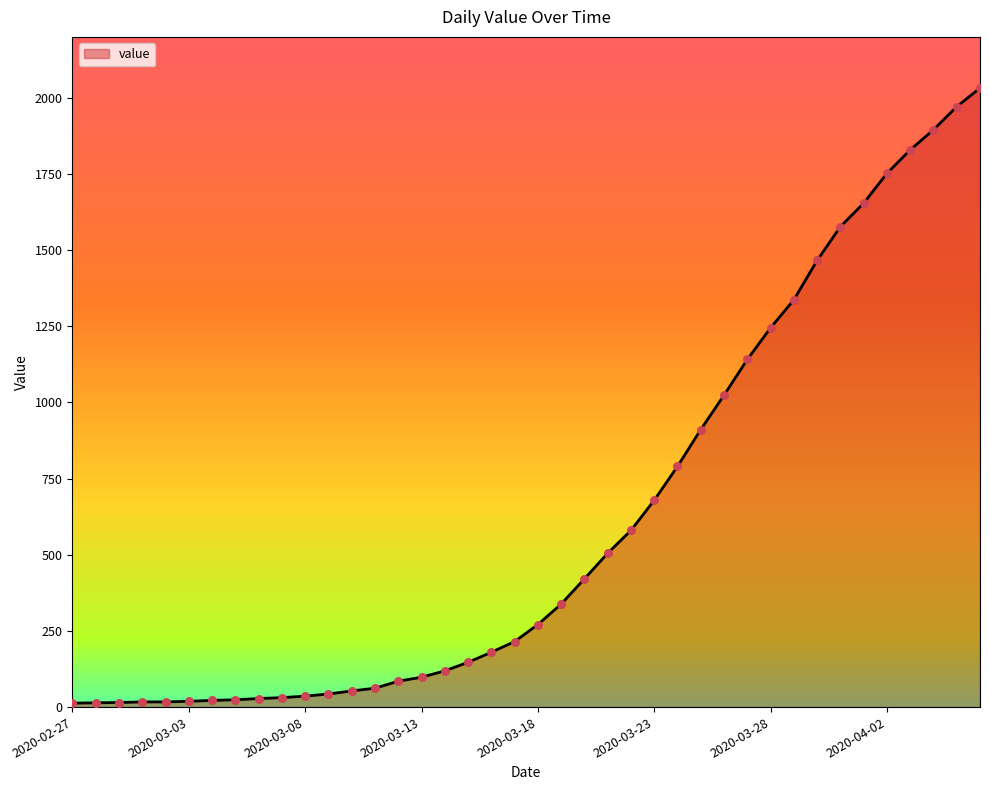

What is the greatest value displayed?

2032